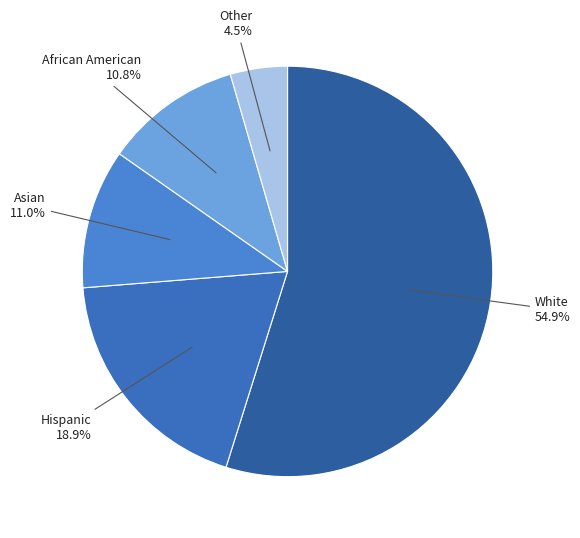

Rank the categories by value from highest to lowest.

White, Hispanic, Asian, African American, Other